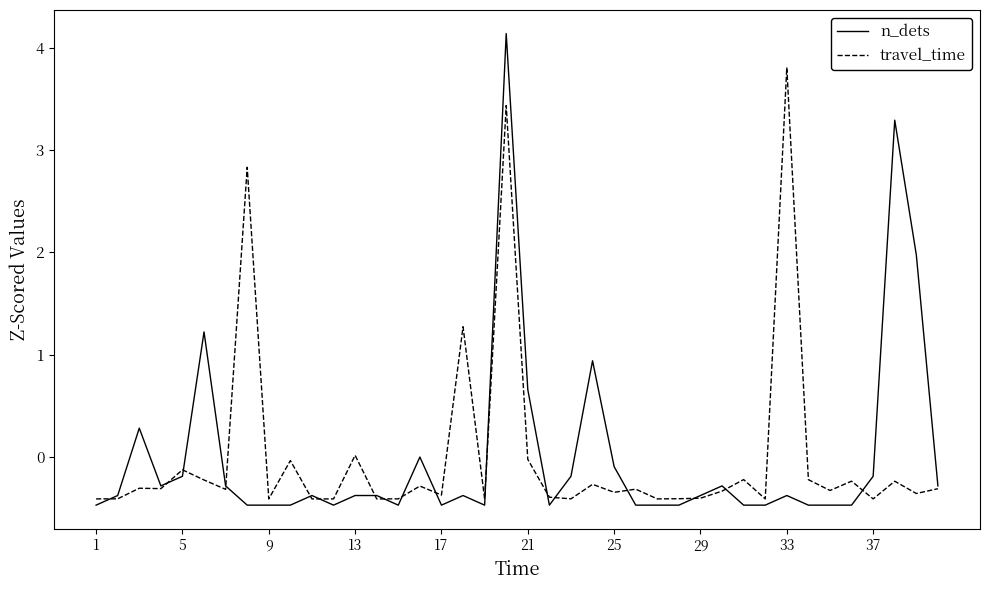

Is this an area chart (filled region under the line)?

No